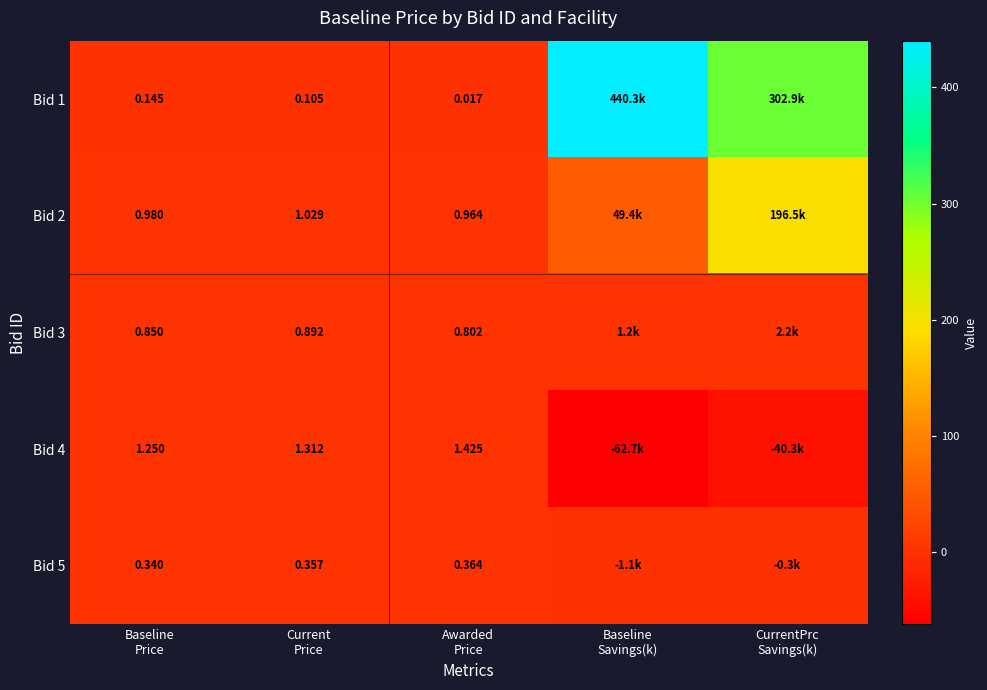

What is the difference between the second highest and second lowest values in the Bid 4 series?

41.6